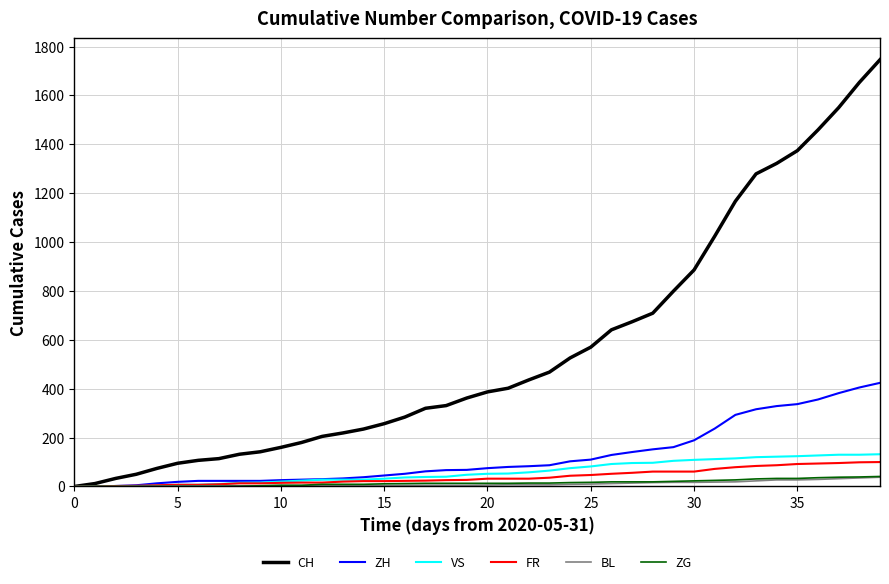

Which series has the widest spread of values?

CH